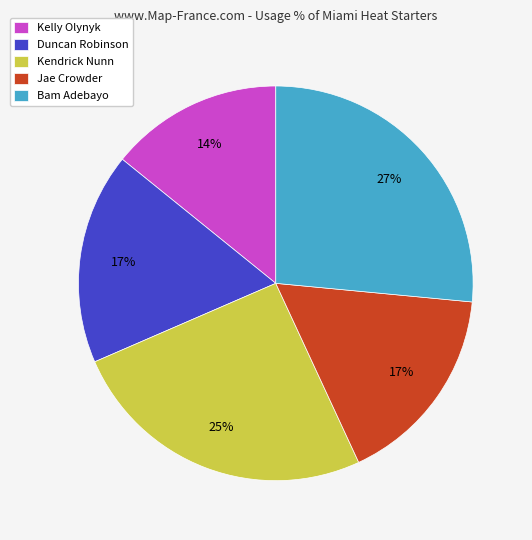

To the nearest percent, what is the average slice percentage?

20%